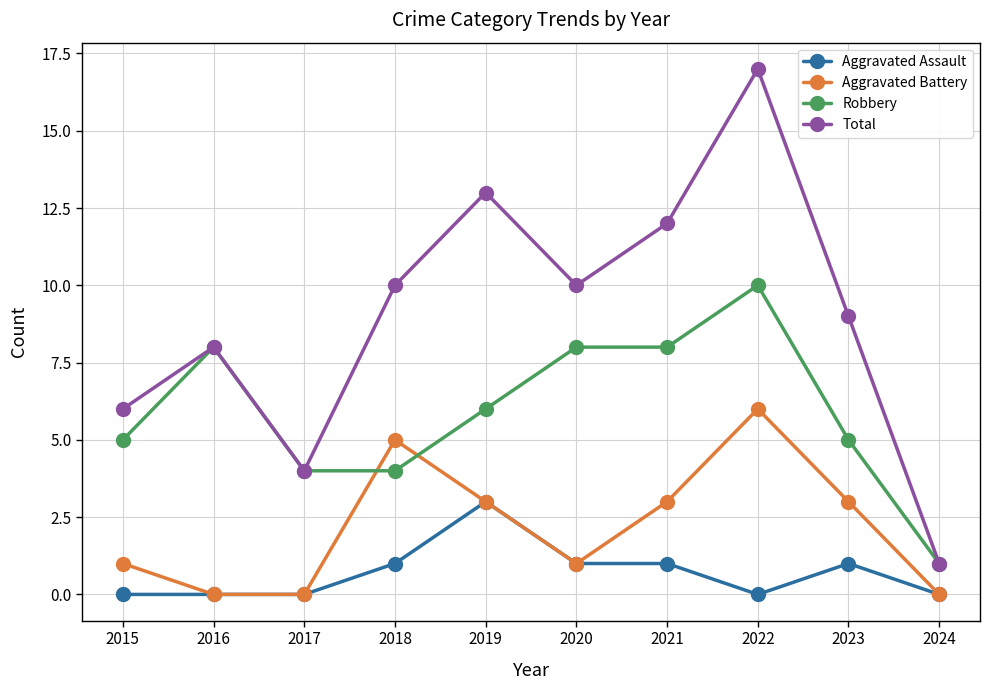

True or false: Total has more than 1 interior local peaks.

True